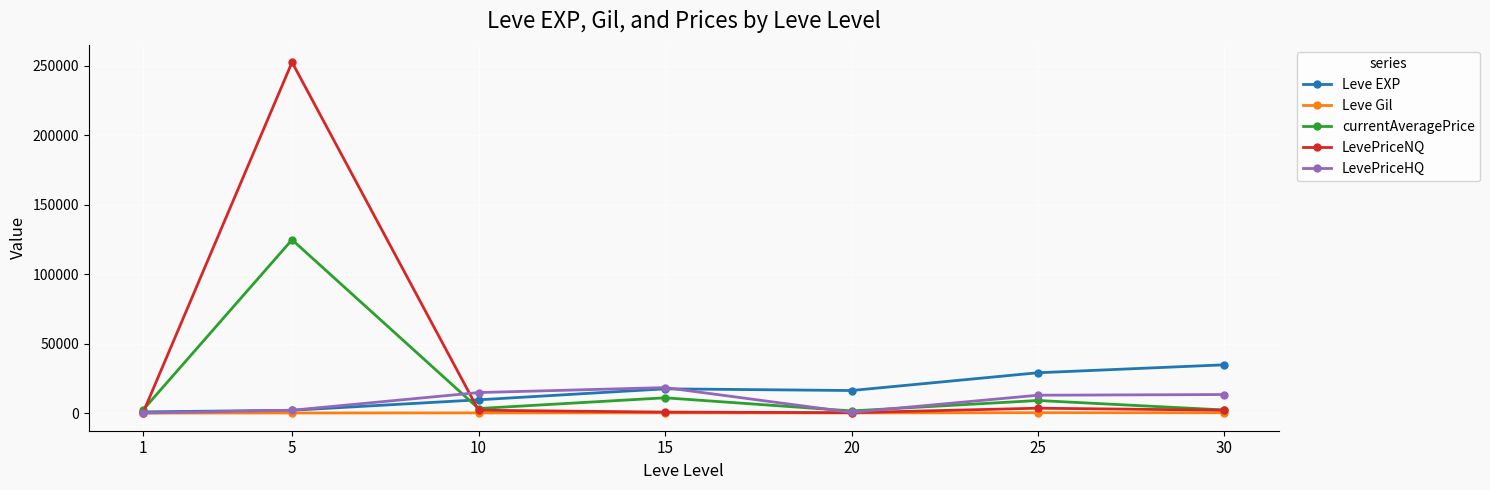

What are all the series names shown in the legend?

Leve EXP, Leve Gil, currentAveragePrice, LevePriceNQ, LevePriceHQ